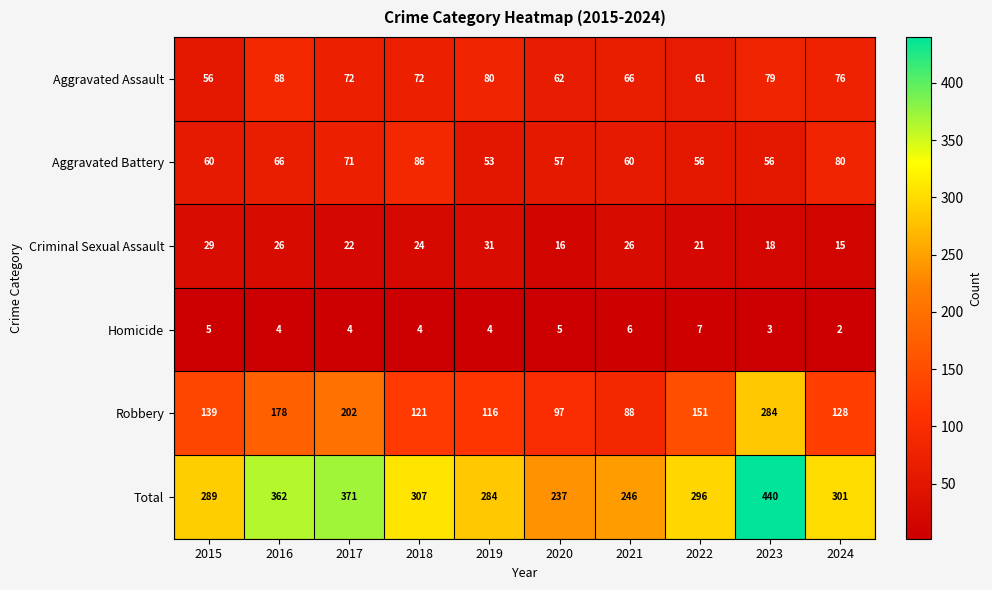

Which series has the largest range (max minus min)?

Total